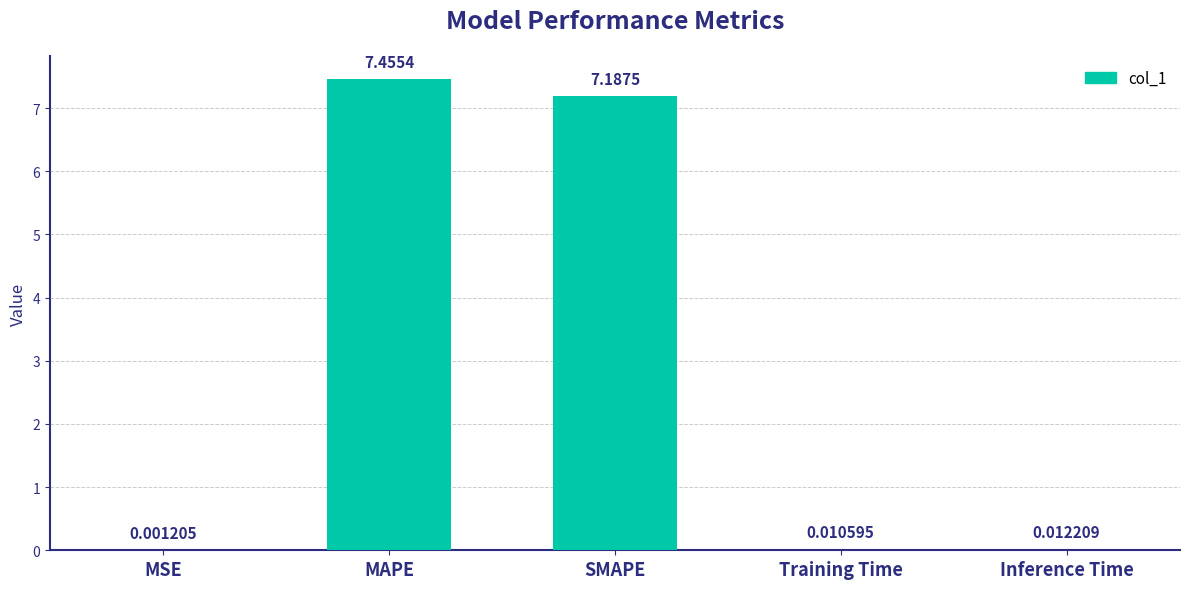

What is the change in value from MSE to MAPE?

+7.5